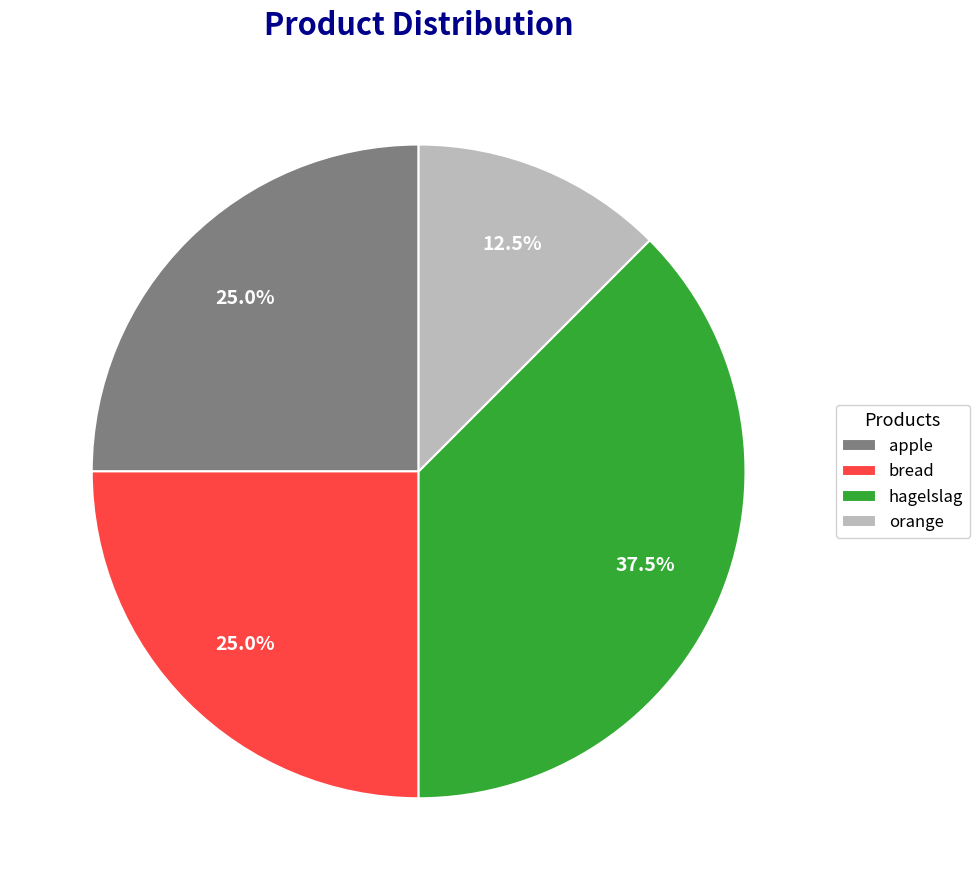

Which slice is the smallest?

orange